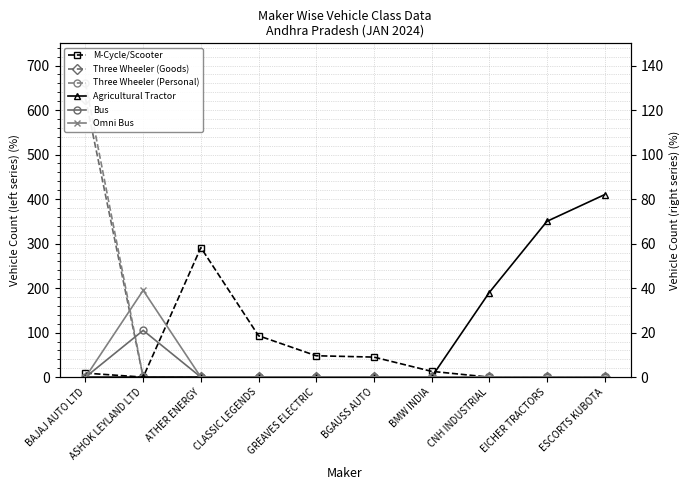

Is this an area chart (filled region under the line)?

No